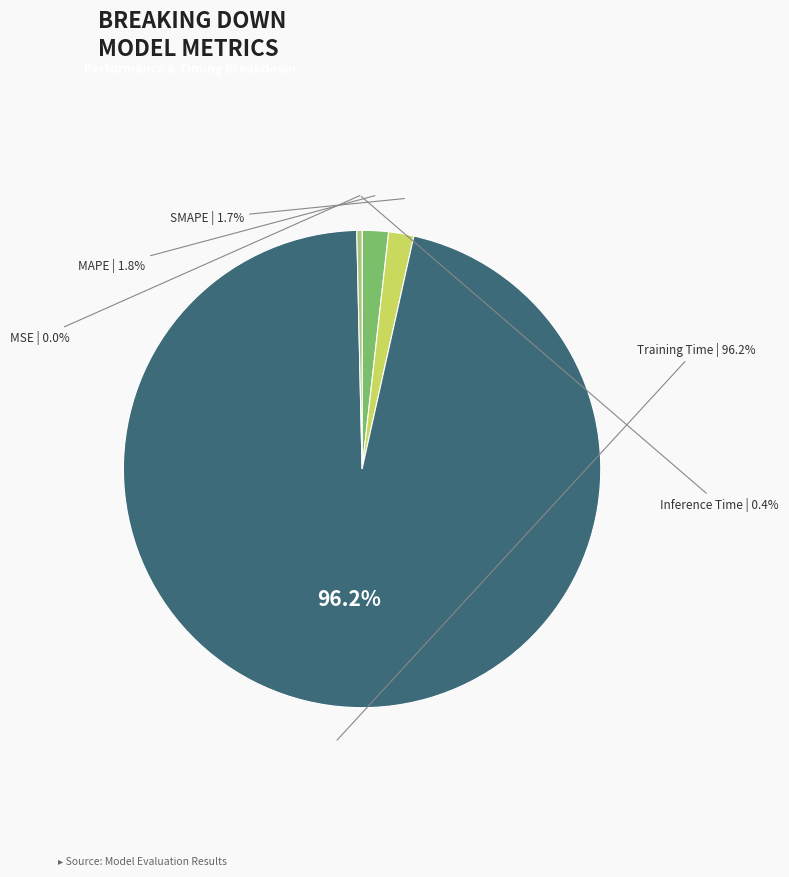

Combined, do Inference Time and MSE account for over 50%?

No